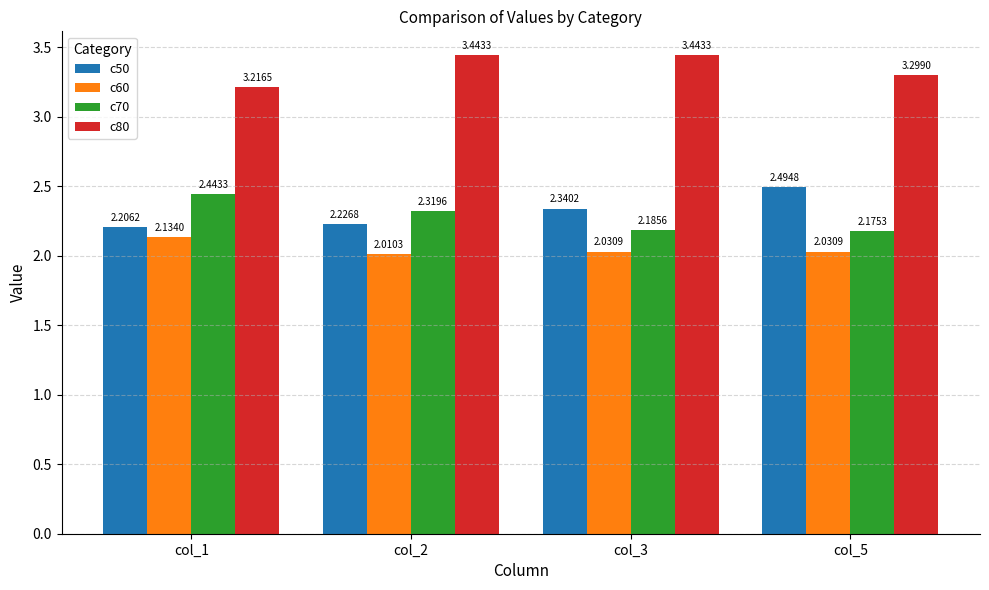

Rank the series at col_5 from lowest to highest value.

c60, c70, c50, c80